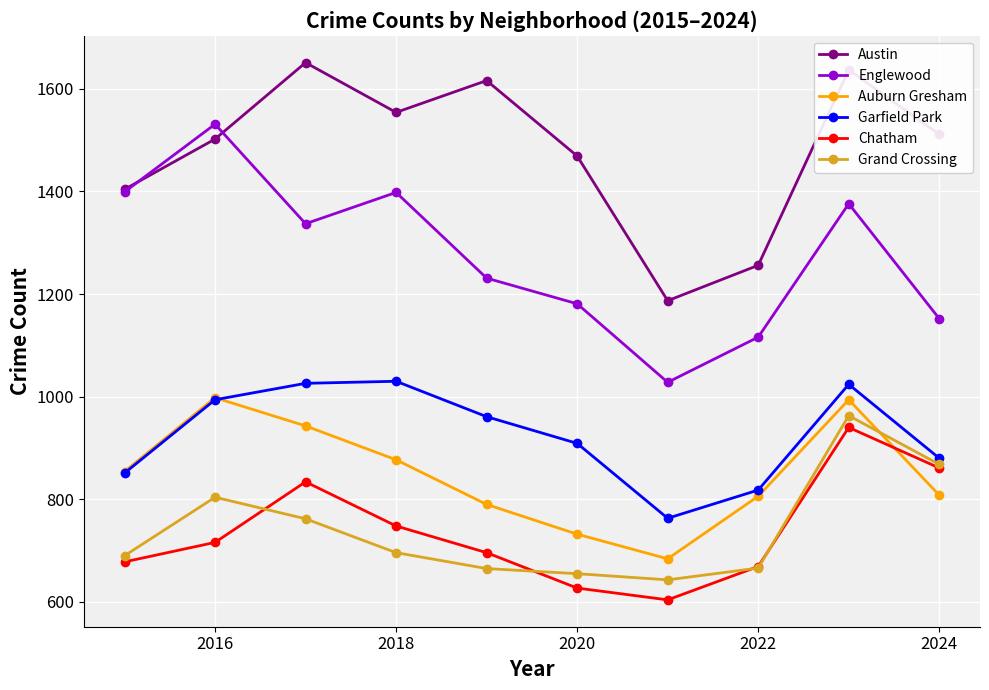

True or false: Austin and Chatham cross at least once.

False